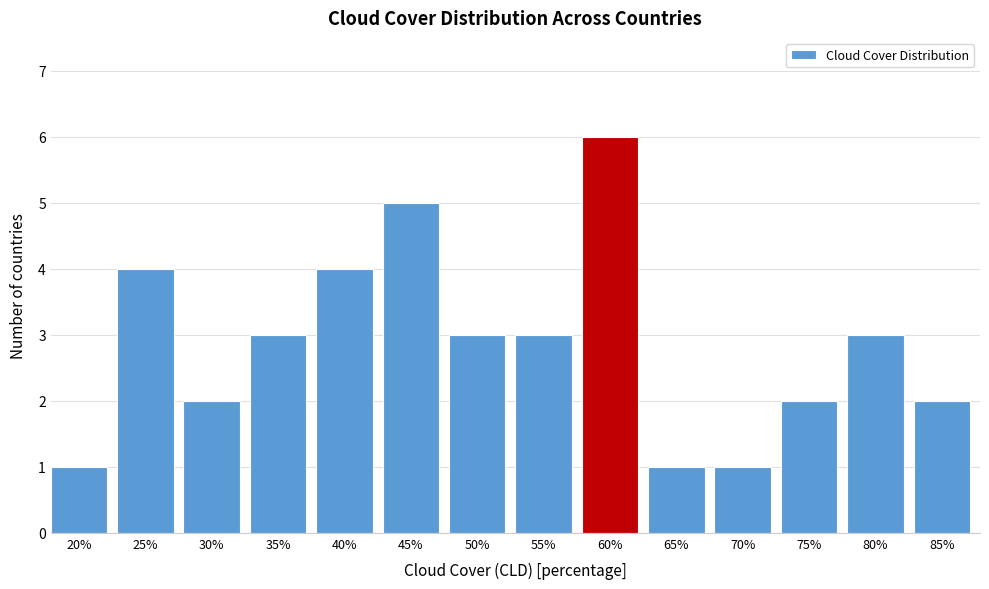

Reading left to right, transcribe all the data shown in this chart.

20%=1	25%=4	30%=2	35%=3	40%=4	45%=5	50%=3	55%=3	60%=6	65%=1	70%=1	75%=2	80%=3	85%=2